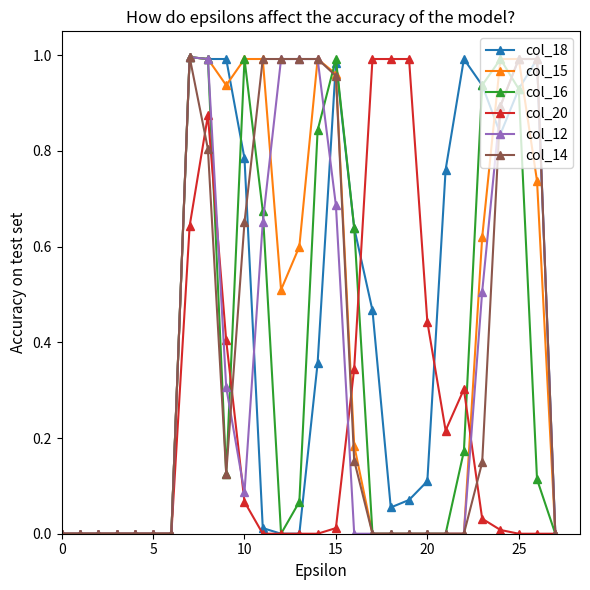

True or false: col_12 has more than 0 points higher than both neighbors.

True